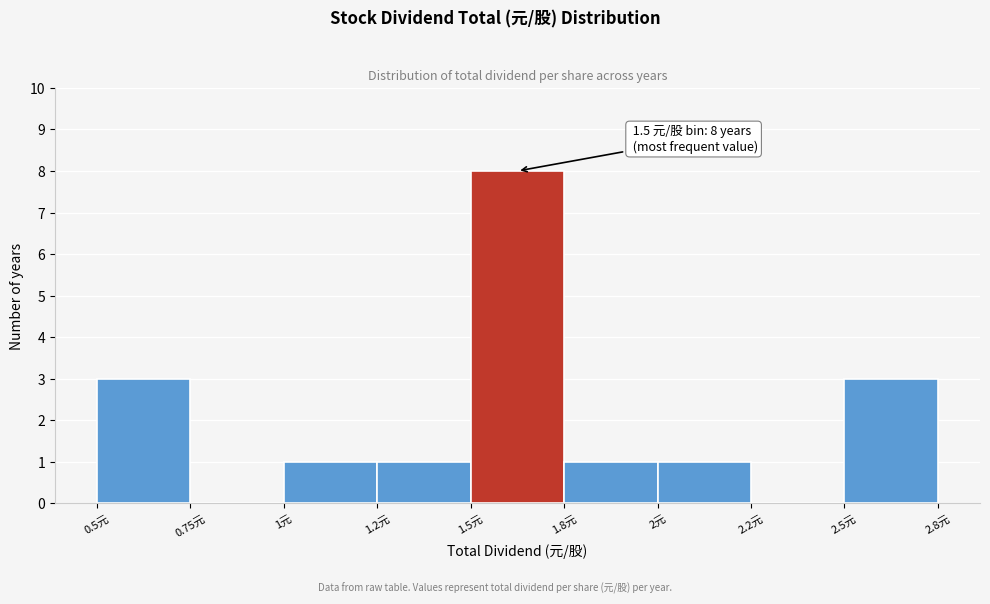

Reading left to right, what are all the values shown in this chart?

0.5元=3	0.75元=0	1元=1	1.2元=1	1.5元=8	1.8元=1	2元=1	2.2元=0	2.5元=3